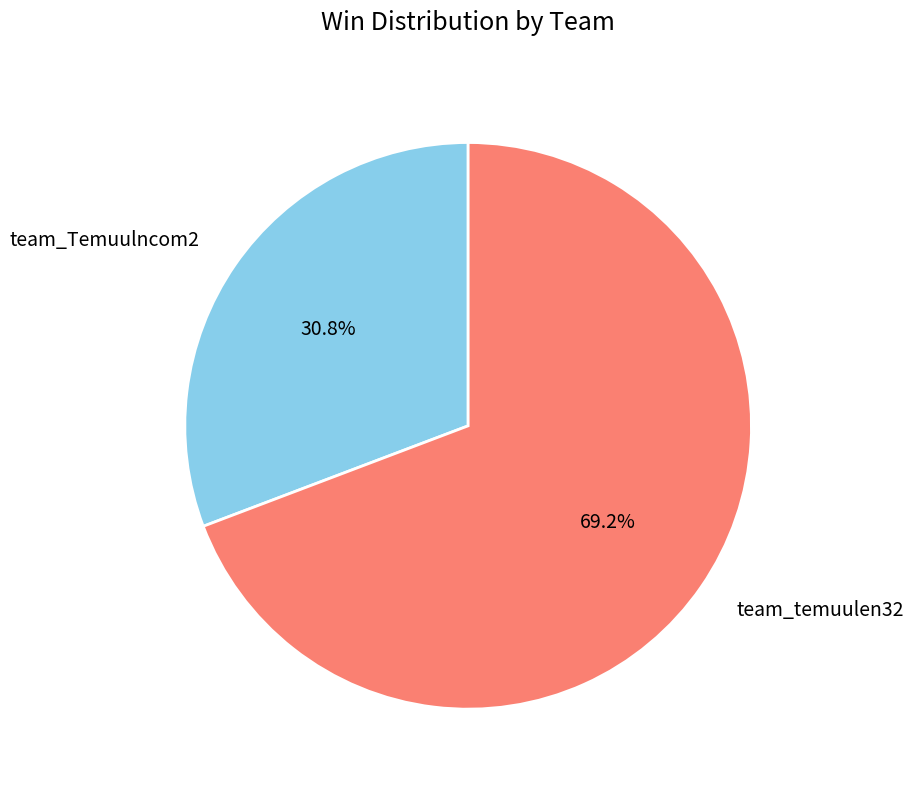

What is the largest slice in the pie chart?

team_temuulen32